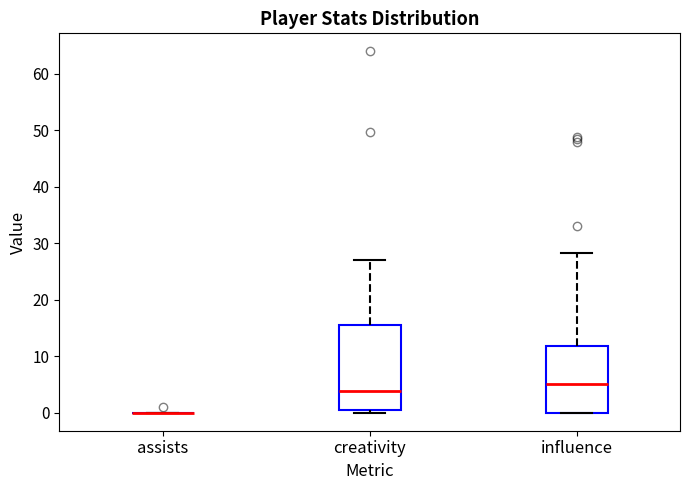

Which box is the tallest, from its lower edge to its upper edge?

creativity